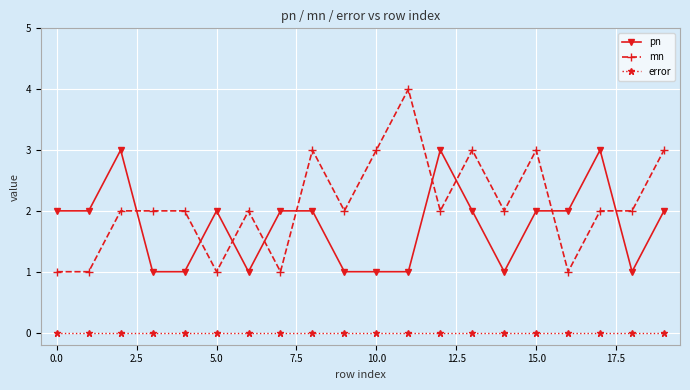

True or false: mn and error intersect in this chart.

False